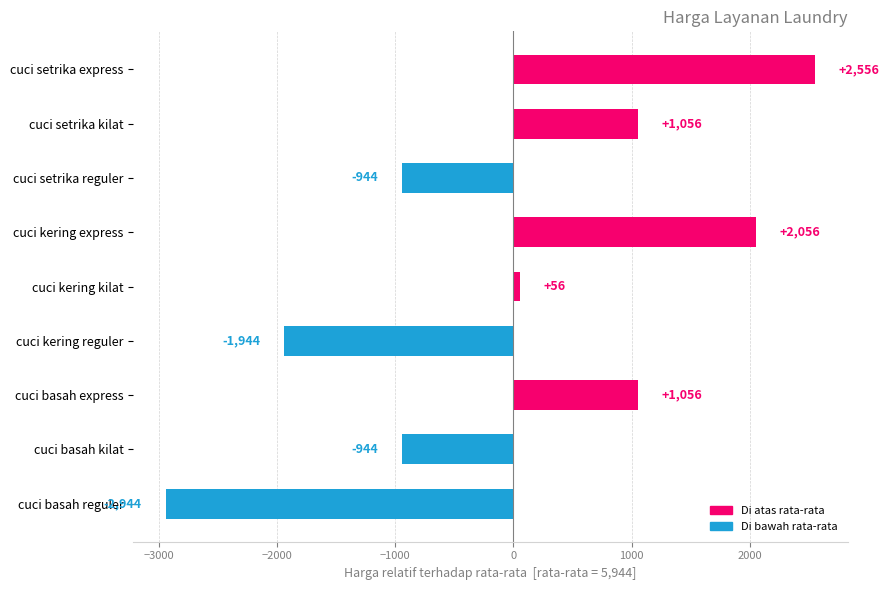

Between cuci kering kilat and cuci kering express, which is larger?

cuci kering express